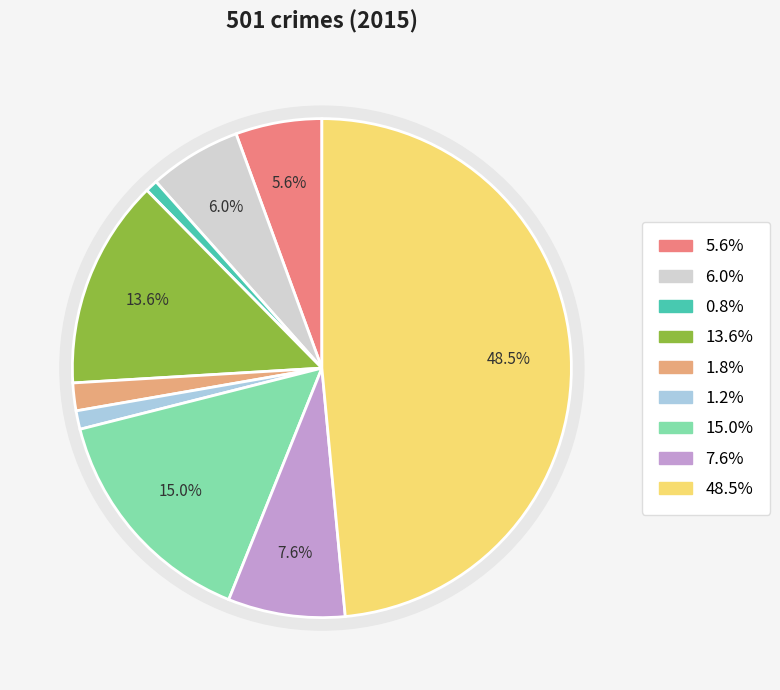

To the nearest percent, what is the difference between the largest and smallest slice percentages?

48%